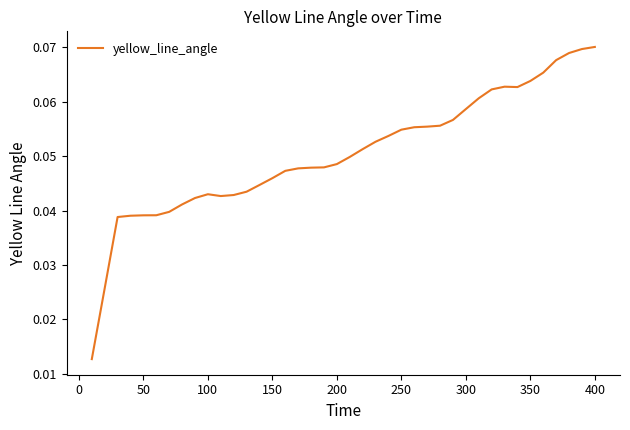

How many lines are shown in the chart?

1